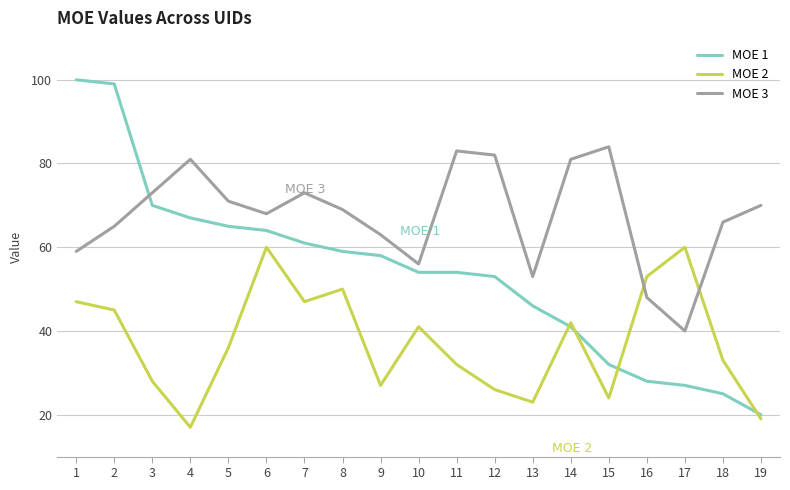

The value of MOE 3 at 4 is 35. True or false?

False